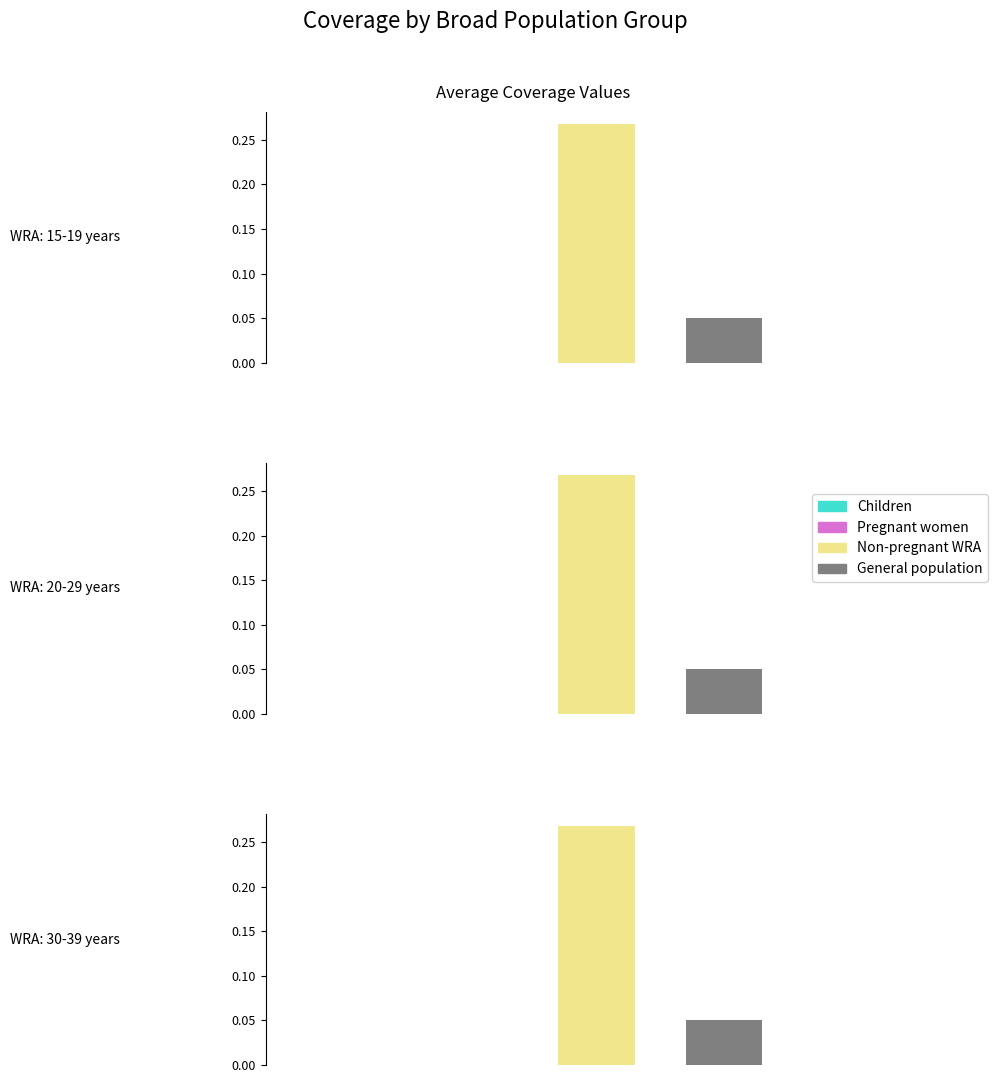

True or false: Children has a value of -0.0 at WRA: 30-39 years.

False